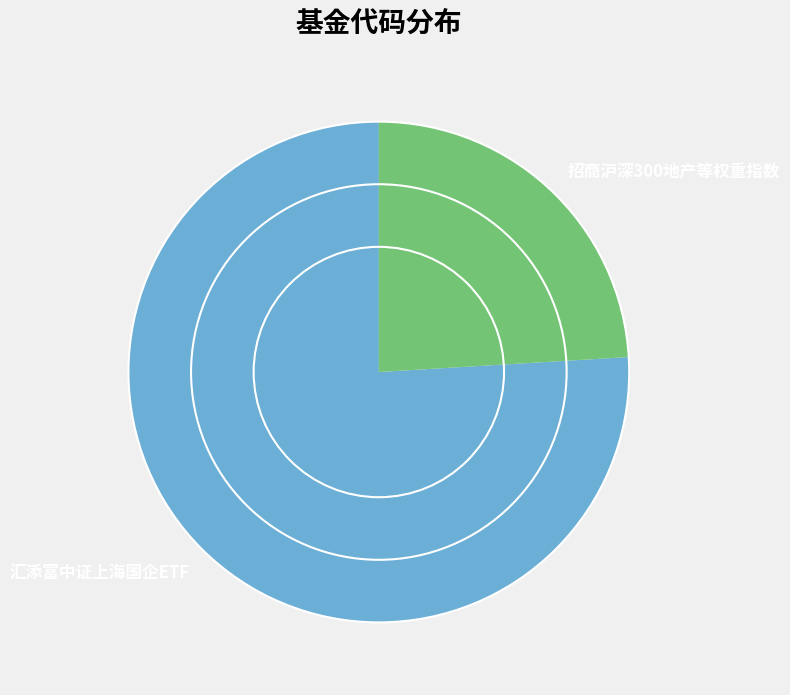

Which slice represents more than half of the pie?

汇添富中证上海国企ETF